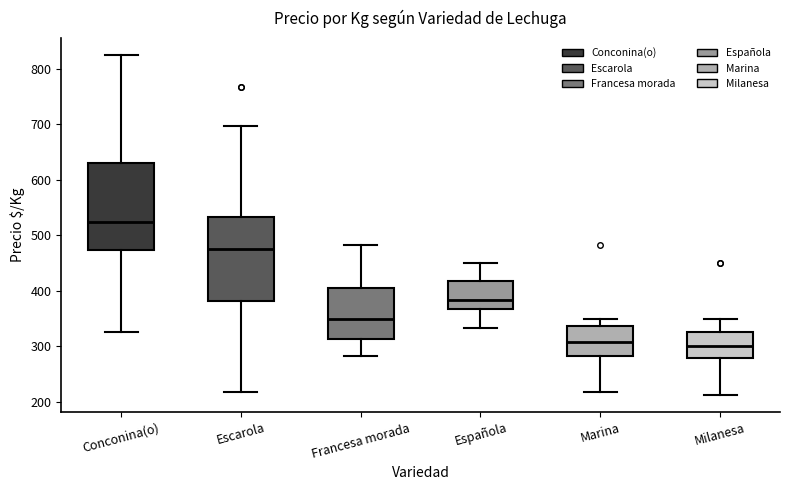

Where does the upper whisker of the box for Española end on the y-axis? The values are not printed on the chart, so give them approximately, as read against the axis.

450